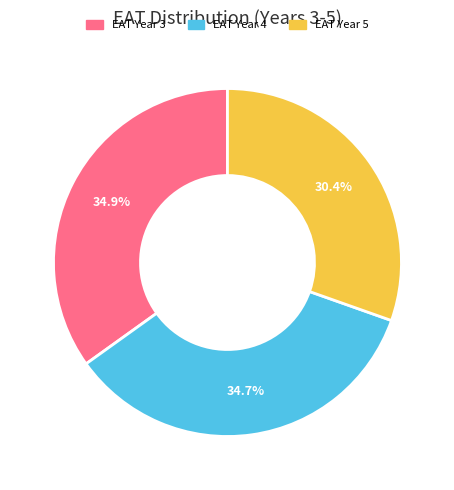

Count the number of slices in the pie.

3